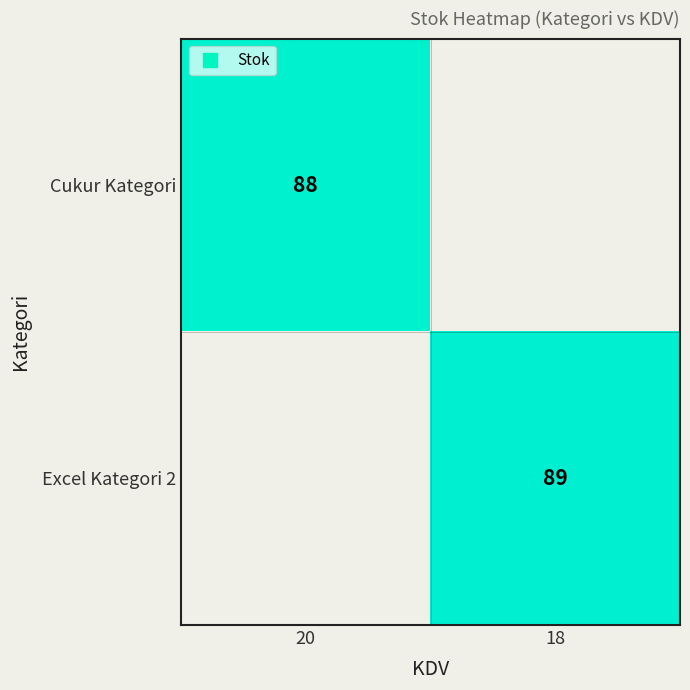

At which category is the sum across all series the highest?

18